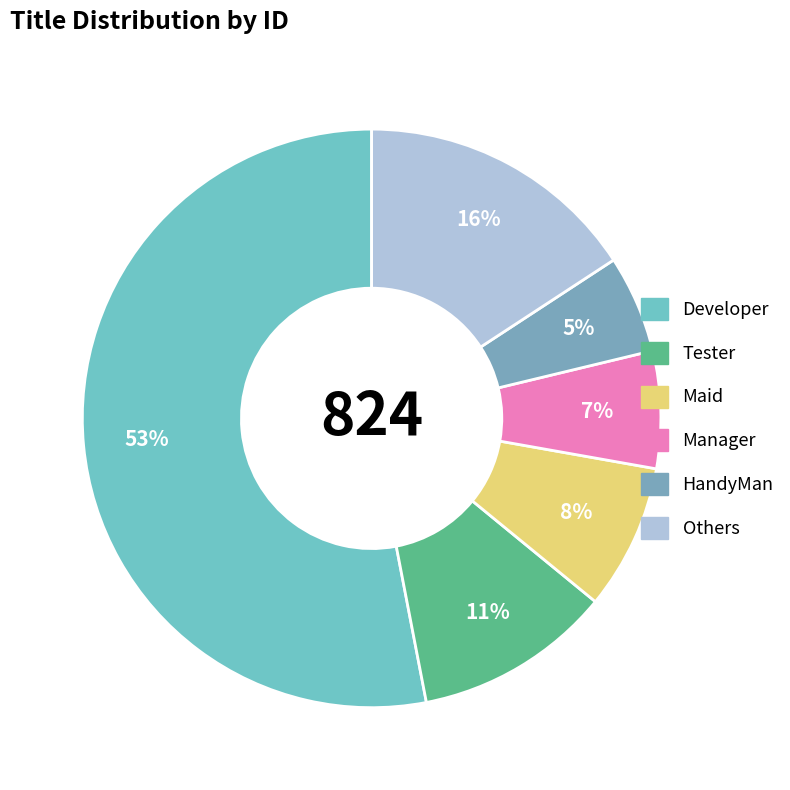

How many segments does this pie chart have?

6